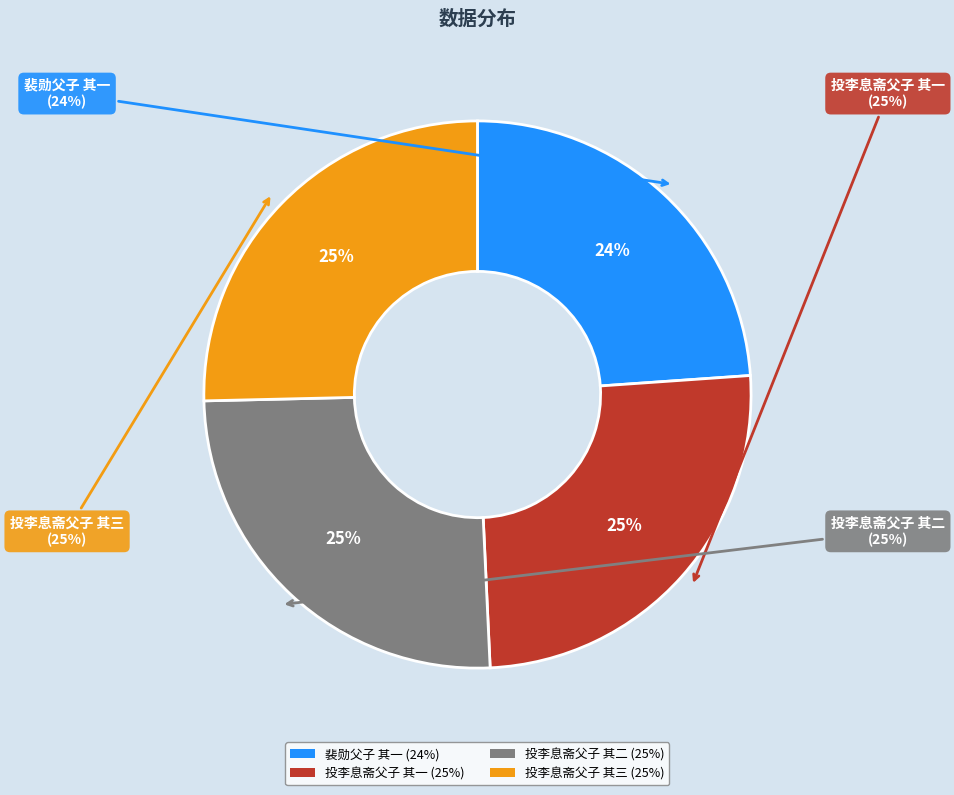

Combined, do 裴勋父子 其一 and 投李息斋父子 其二 account for over 50%?

No